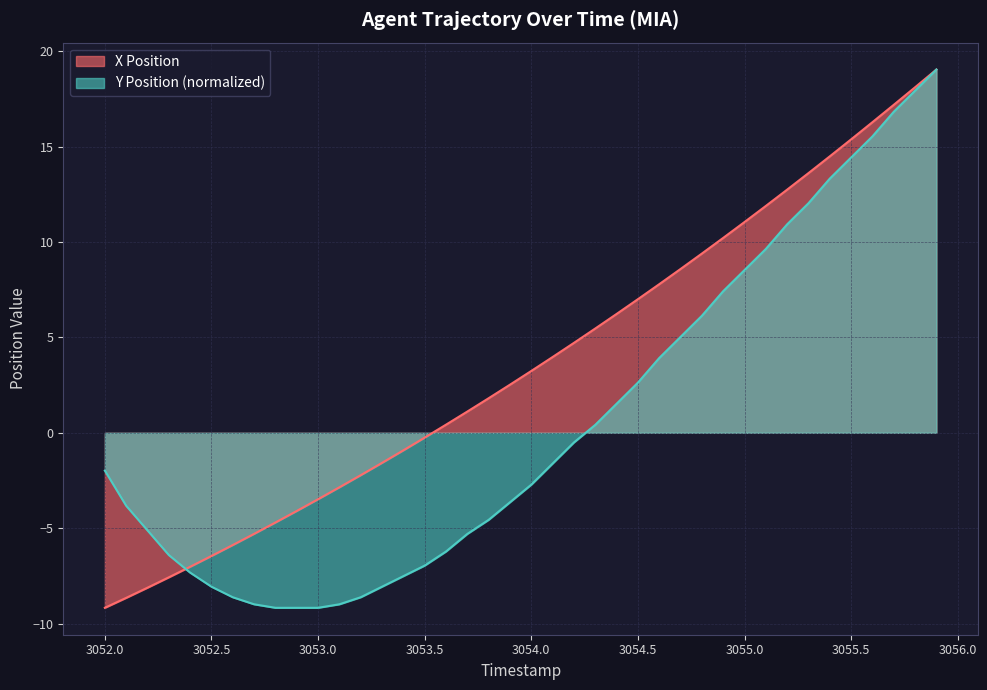

True or false: Y Position and X Position cross at least once.

True